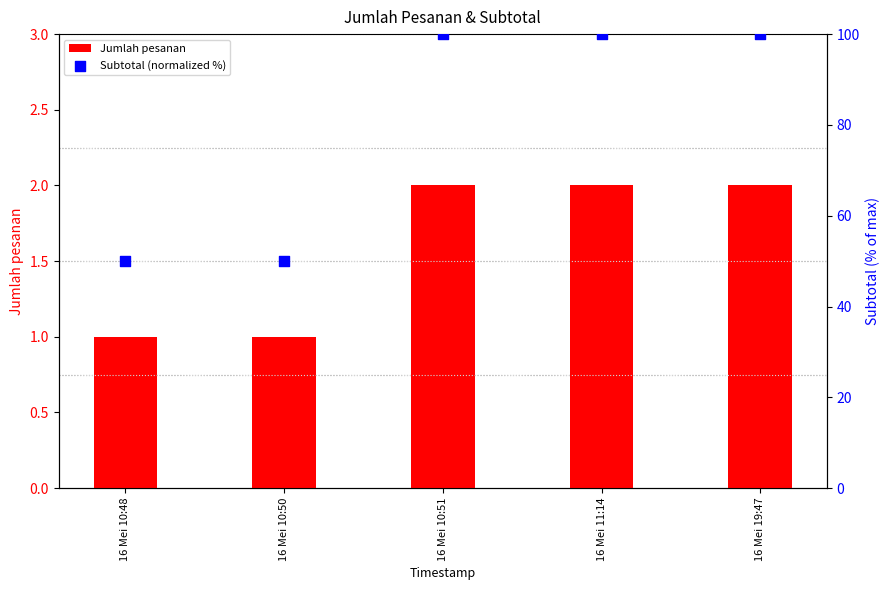

What is the total value across all series at 16 Mei 10:50?

51